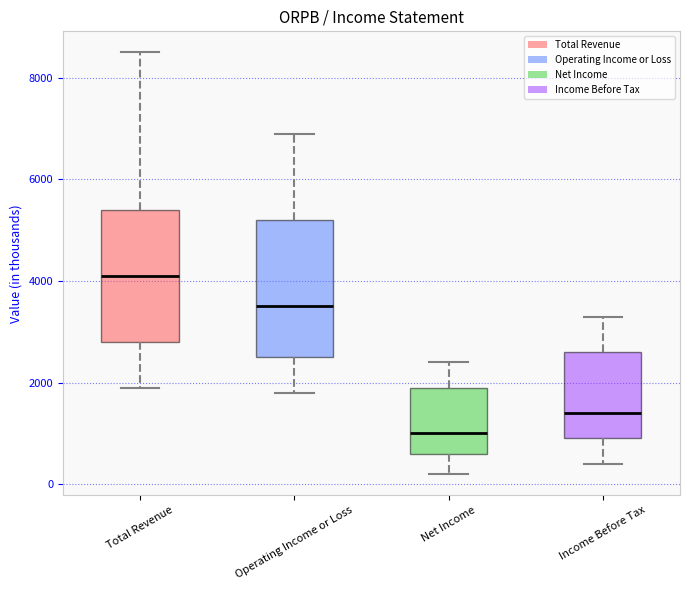

Reading left to right, transcribe this box plot: for each box, give where its median line is, the range the box spans, and where its two whiskers end, as read against the y-axis. The values are not printed on the chart, so give them approximately, as read against the axis.

Total Revenue: median 4200, box 2800 to 5400, whiskers 2000 to 8600
Operating Income or Loss: median 3600, box 2600 to 5200, whiskers 1800 to 7000
Net Income: median 1000, box 600 to 2000, whiskers 200 to 2400
Income Before Tax: median 1400, box 1000 to 2600, whiskers 400 to 3400